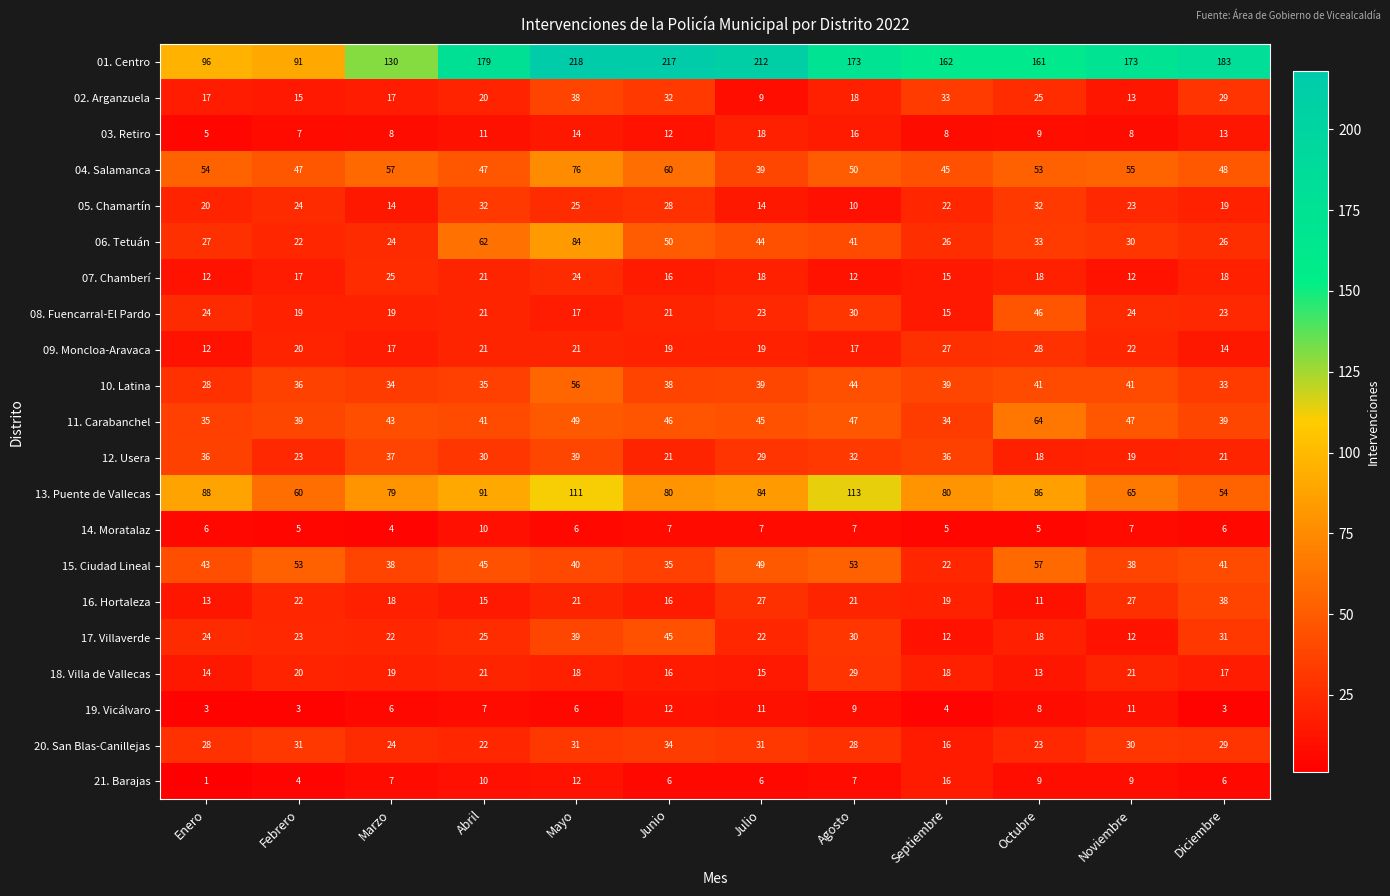

What is the difference between the 17. Villaverde values at Agosto and Noviembre?

18